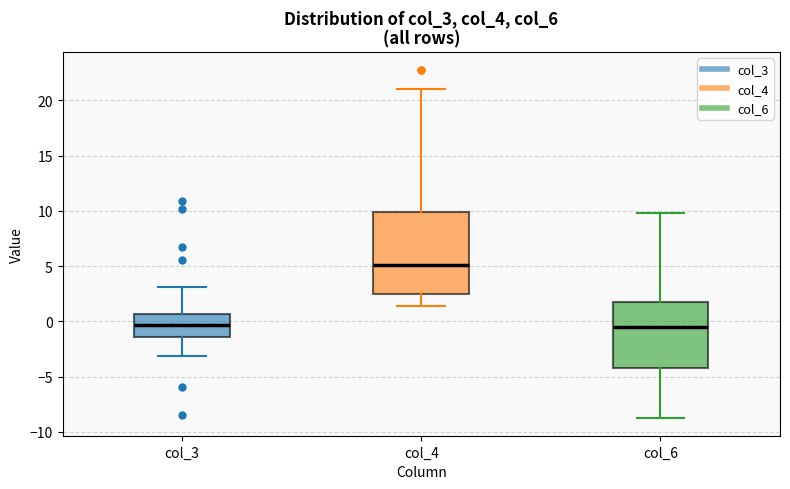

Reading left to right, transcribe this box plot: for each box, give where its median line is, the range the box spans, and where its two whiskers end, as read against the y-axis. The values are not printed on the chart, so give them approximately, as read against the axis.

col_3: median -0.5, box -1.5 to 0.5, whiskers -3.0 to 3.0
col_4: median 5.0, box 2.5 to 10.0, whiskers 1.5 to 21.0
col_6: median -0.5, box -4.0 to 2.0, whiskers -9.0 to 10.0